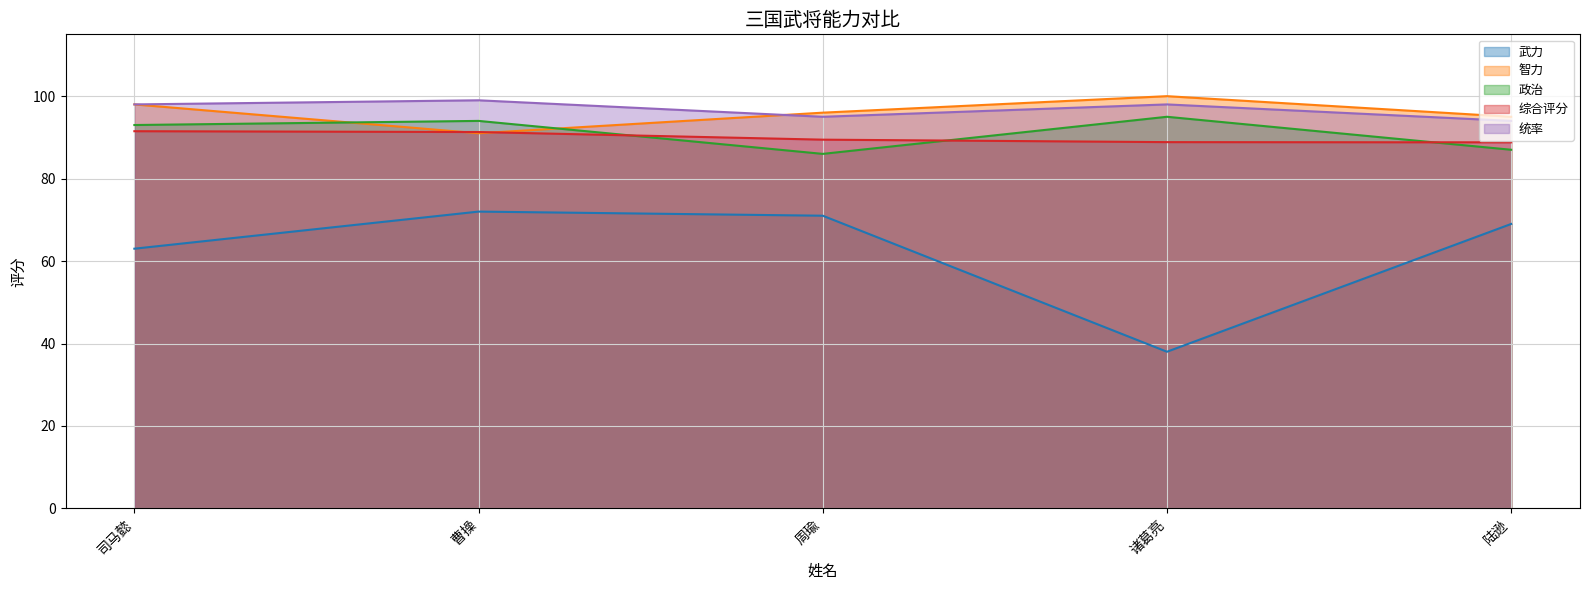

How many interior local valleys does the 武力 series have?

1